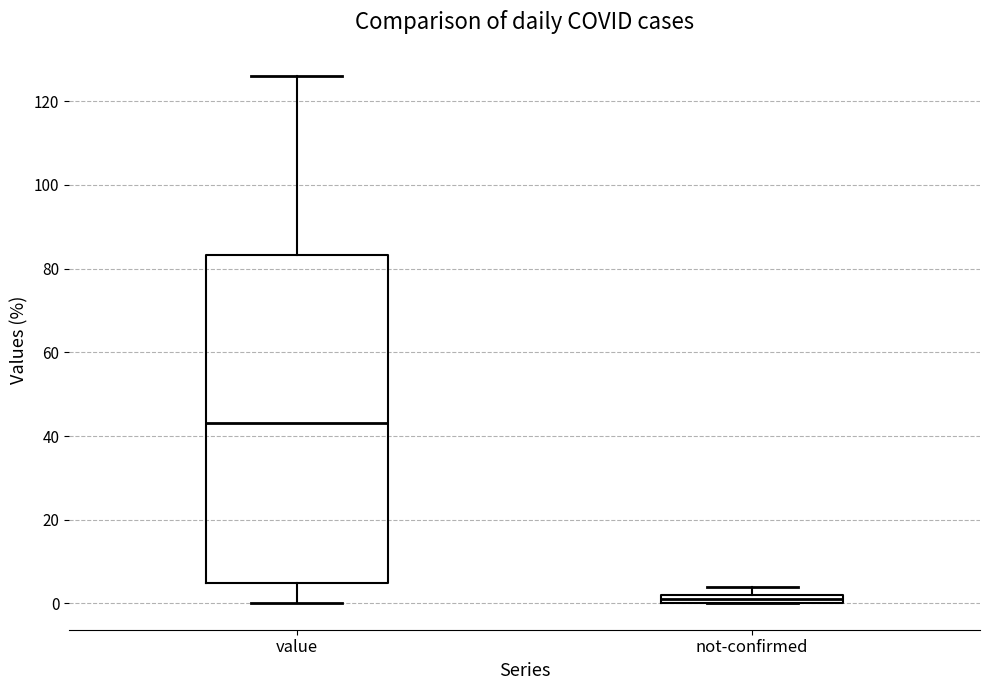

Which box's median line is the highest?

value